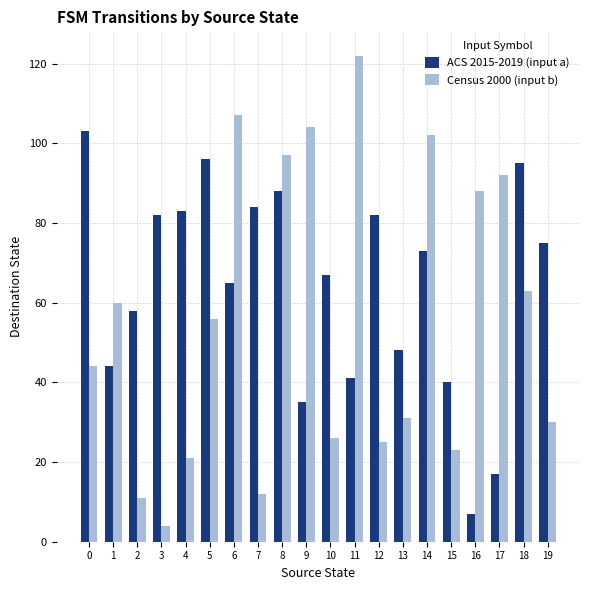

What is the total value across all series at 0?

147